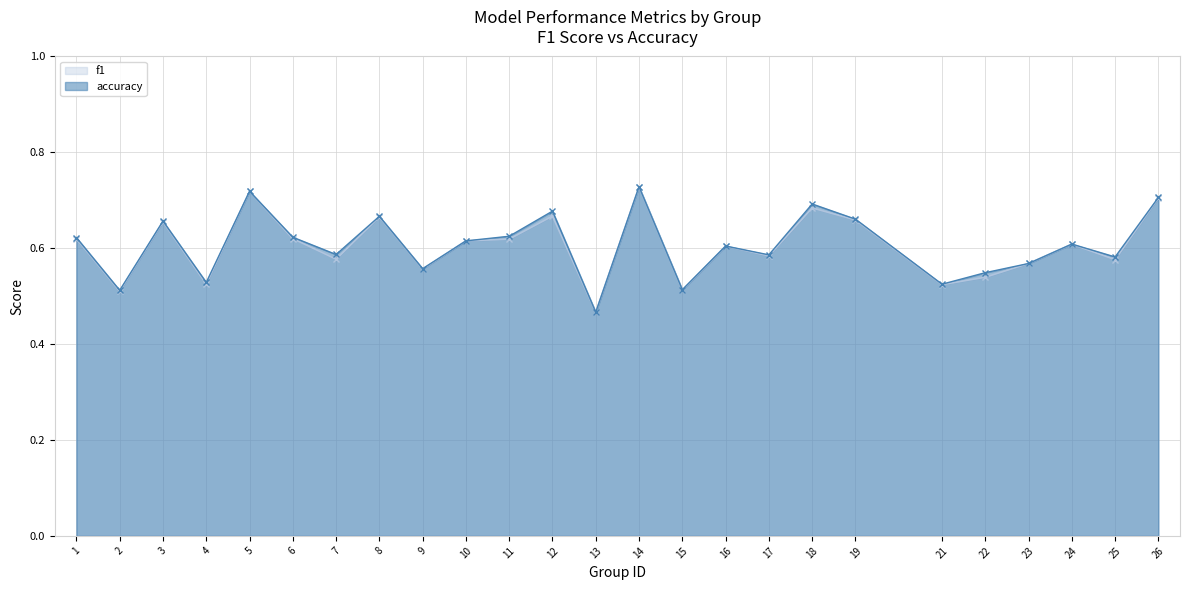

Is the value of f1 at 15 greater than the value of accuracy at 14?

No